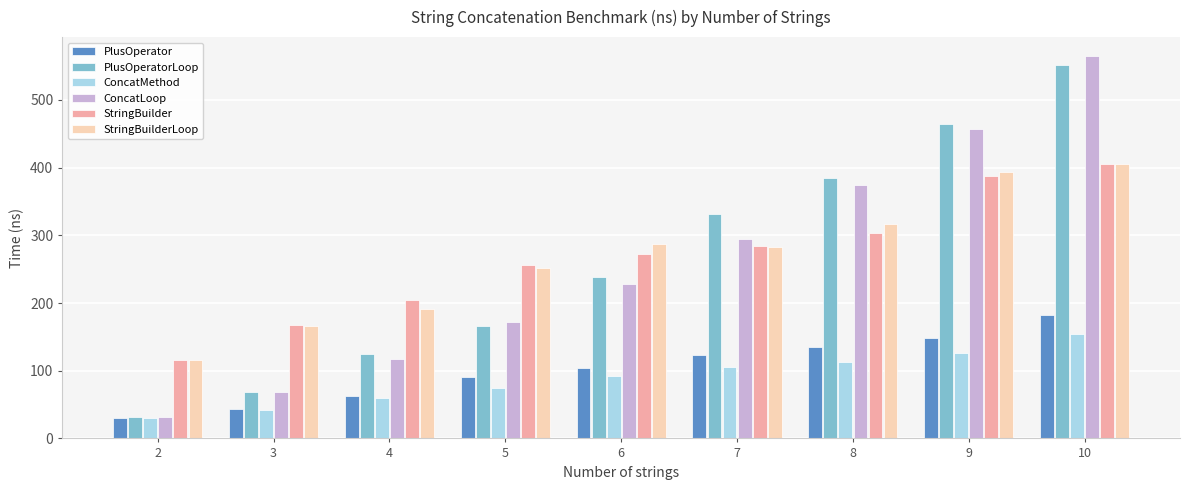

What is the highest value of the ConcatMethod series?

154.7